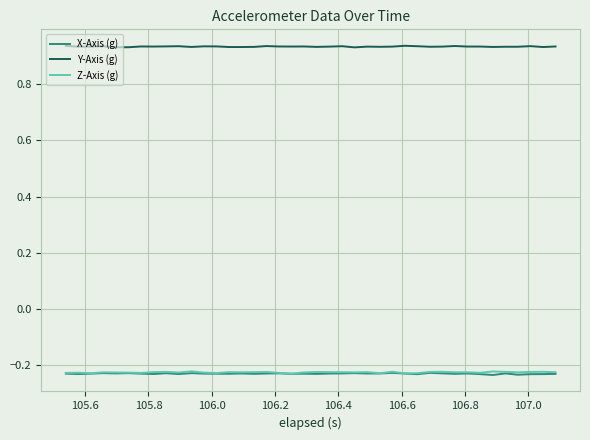

True or false: X-Axis (g) and Y-Axis (g) intersect in this chart.

False